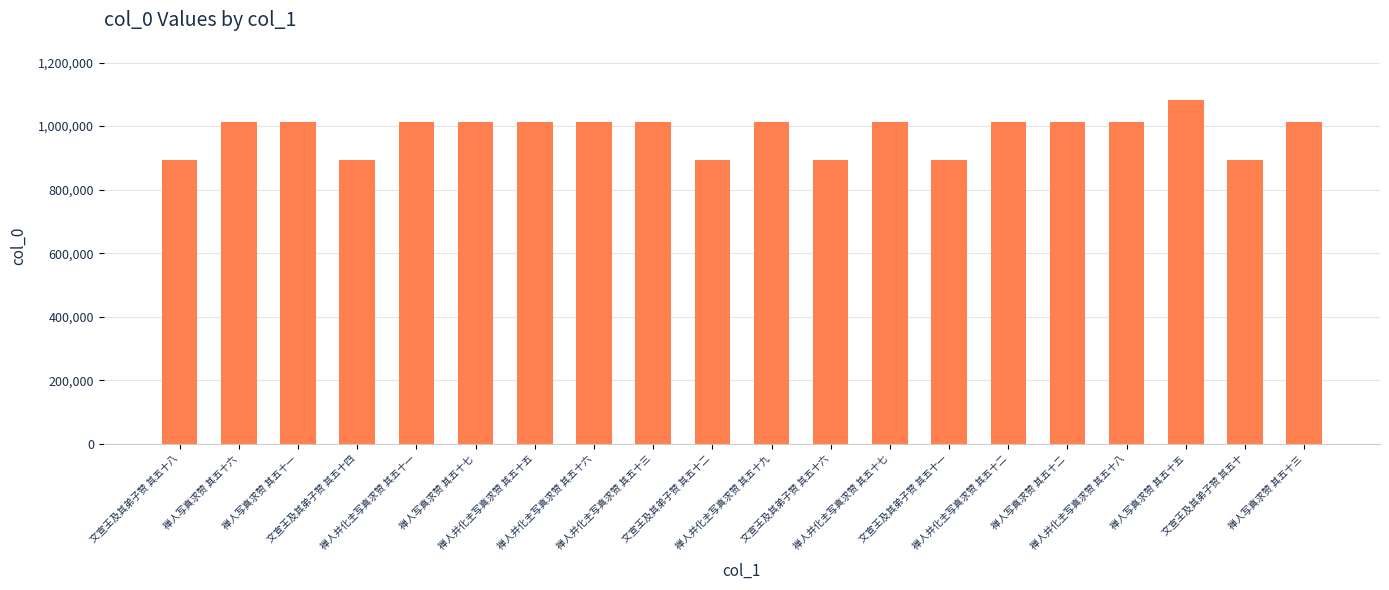

What is the sum of all values?

19620951